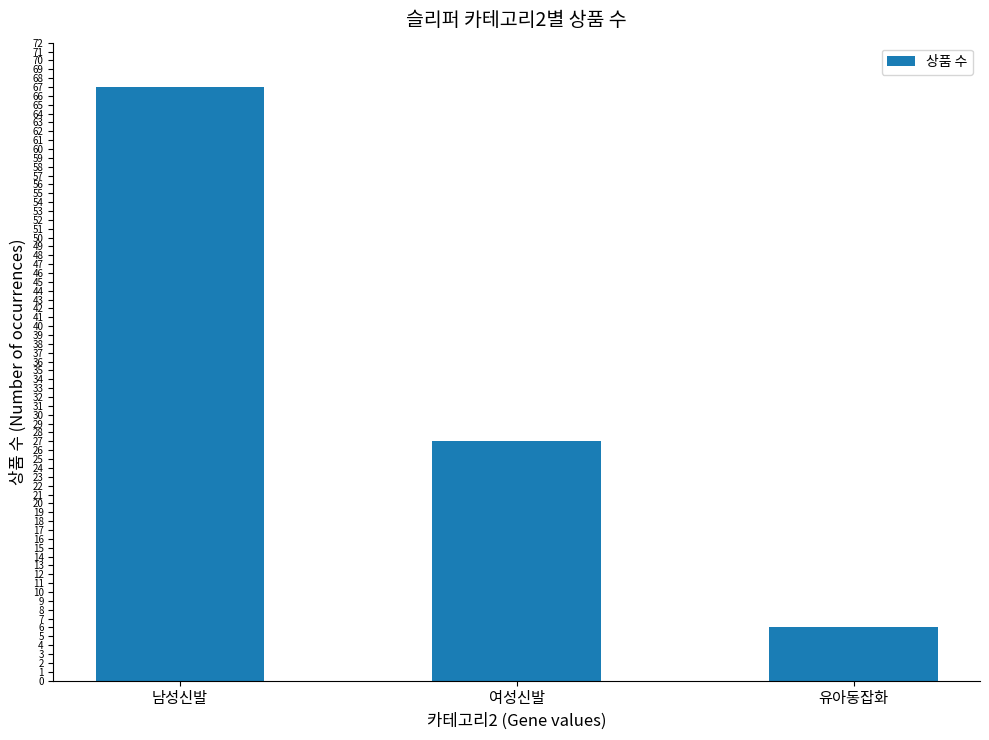

What is the sum of the values at 남성신발 and 유아동잡화?

73